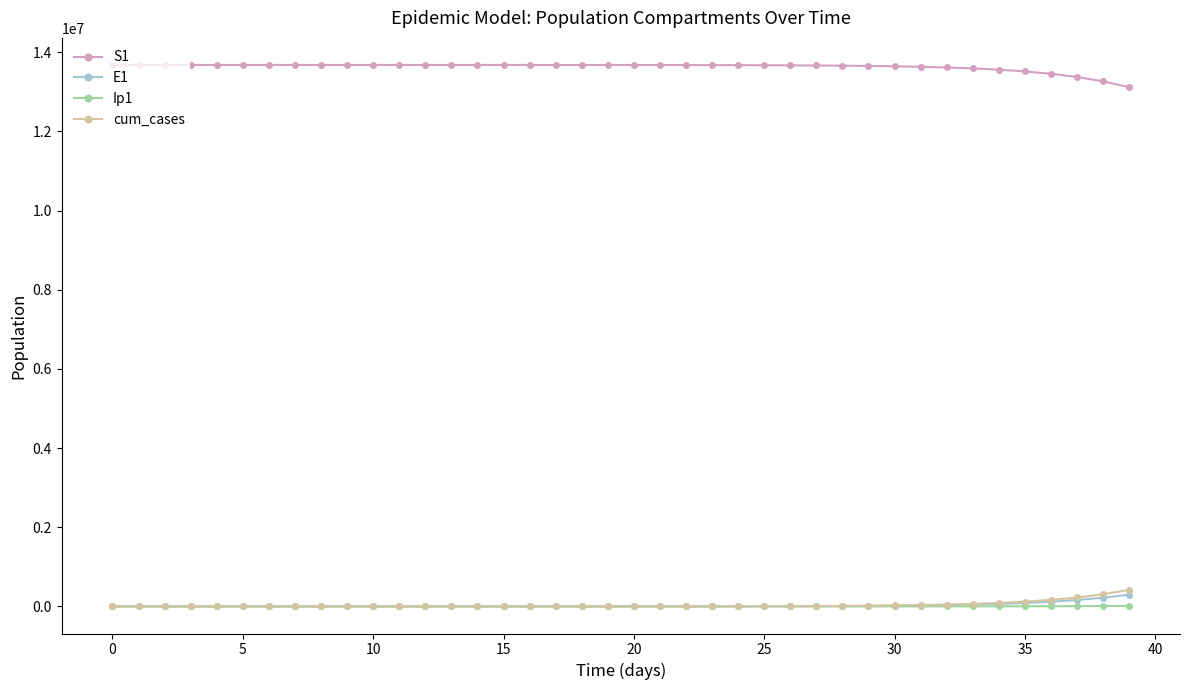

What are all the series names shown in the legend?

S1, E1, Ip1, cum_cases